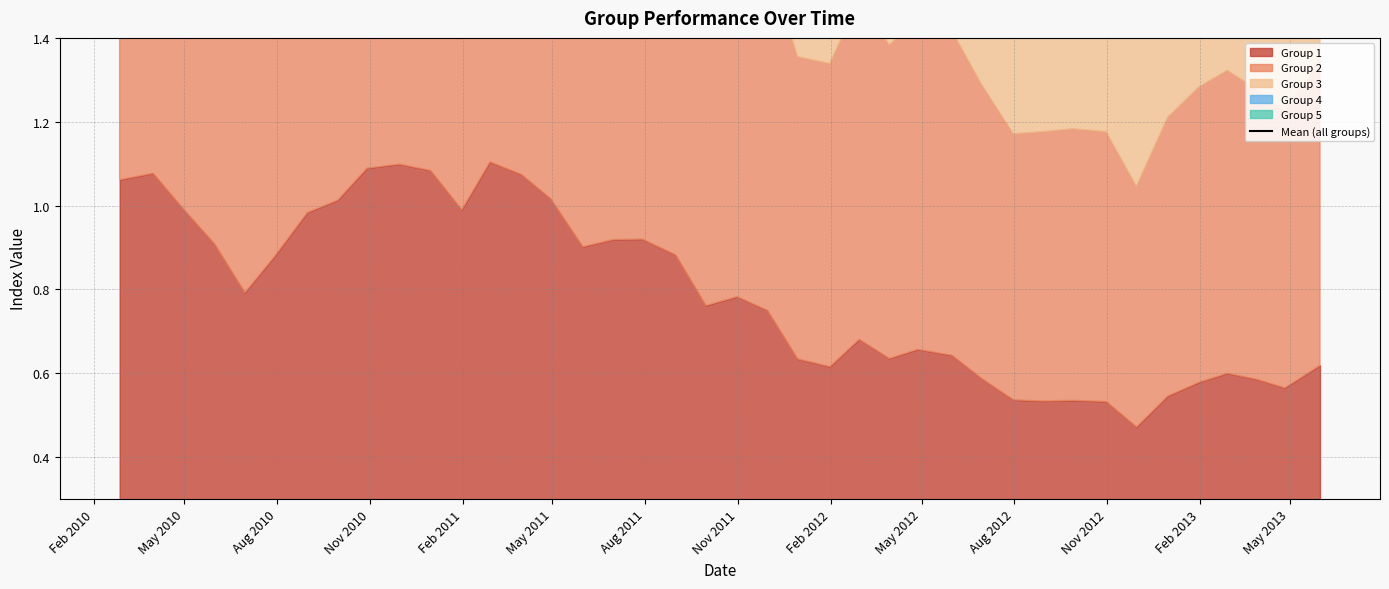

What is the greatest value displayed?

4.0